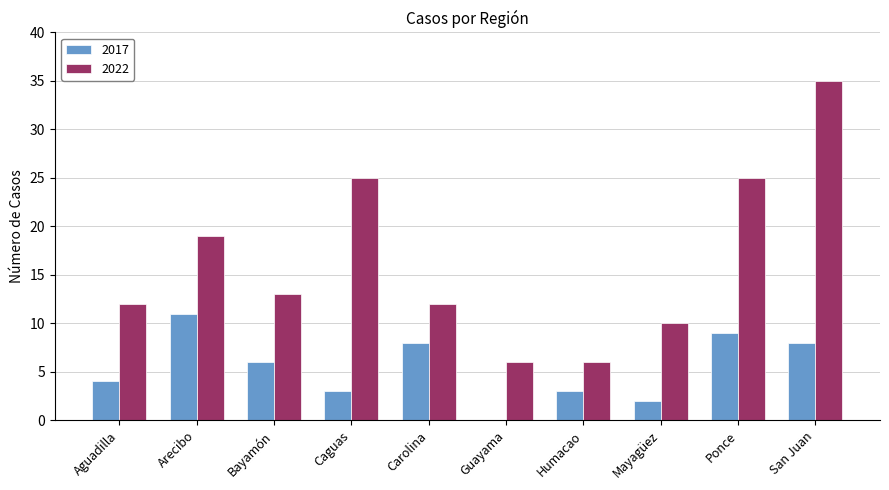

At which label does 2017 reach its peak?

Arecibo